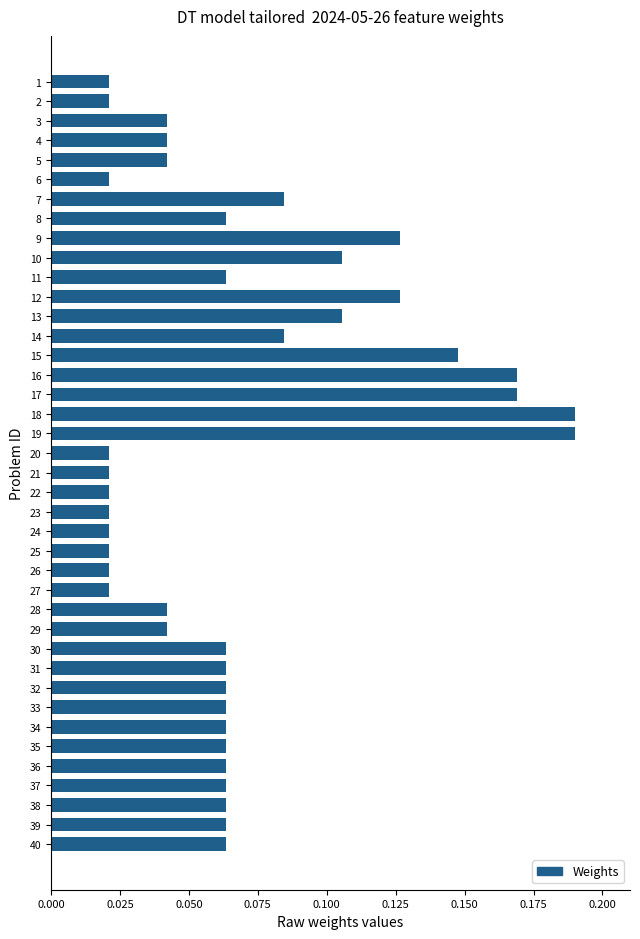

Which has a higher value, 23 or 31?

31